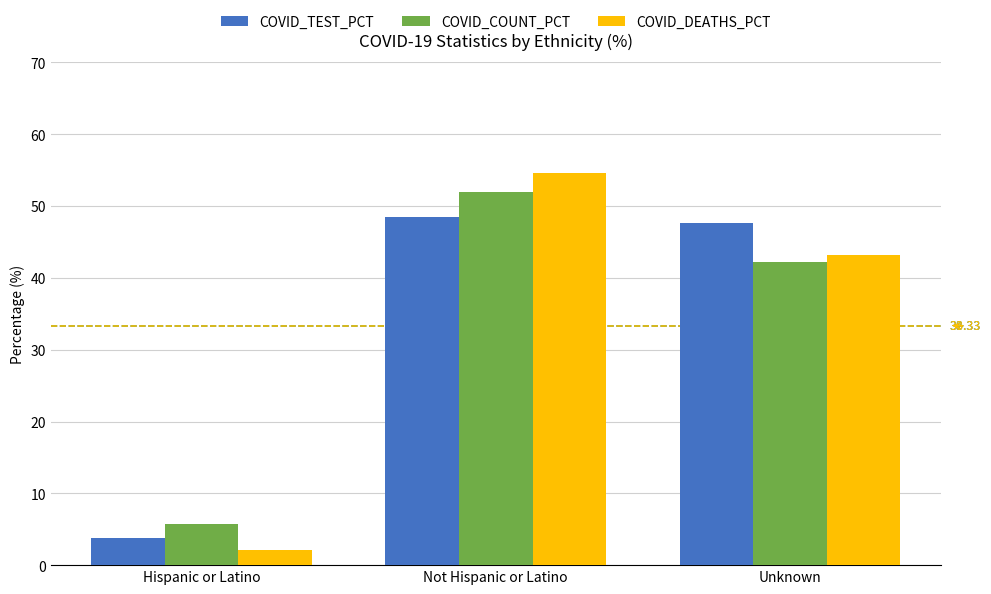

Rank the categories by COVID_DEATHS_PCT value from highest to lowest.

Not Hispanic or Latino, Unknown, Hispanic or Latino